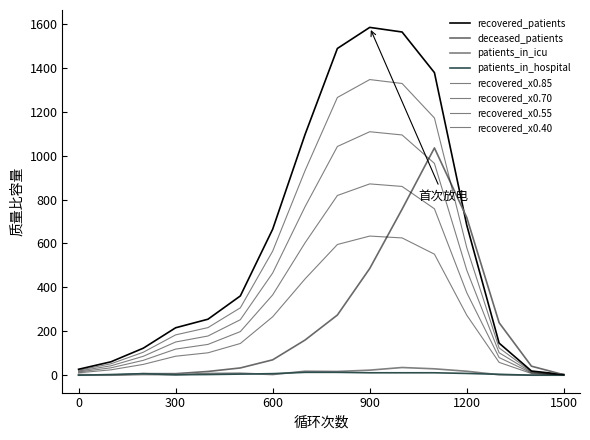

Is this an area chart (filled region under the line)?

No